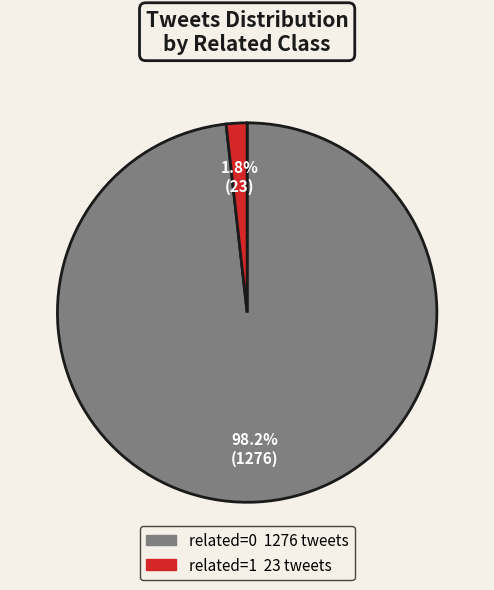

What is the largest slice in the pie chart?

related=0